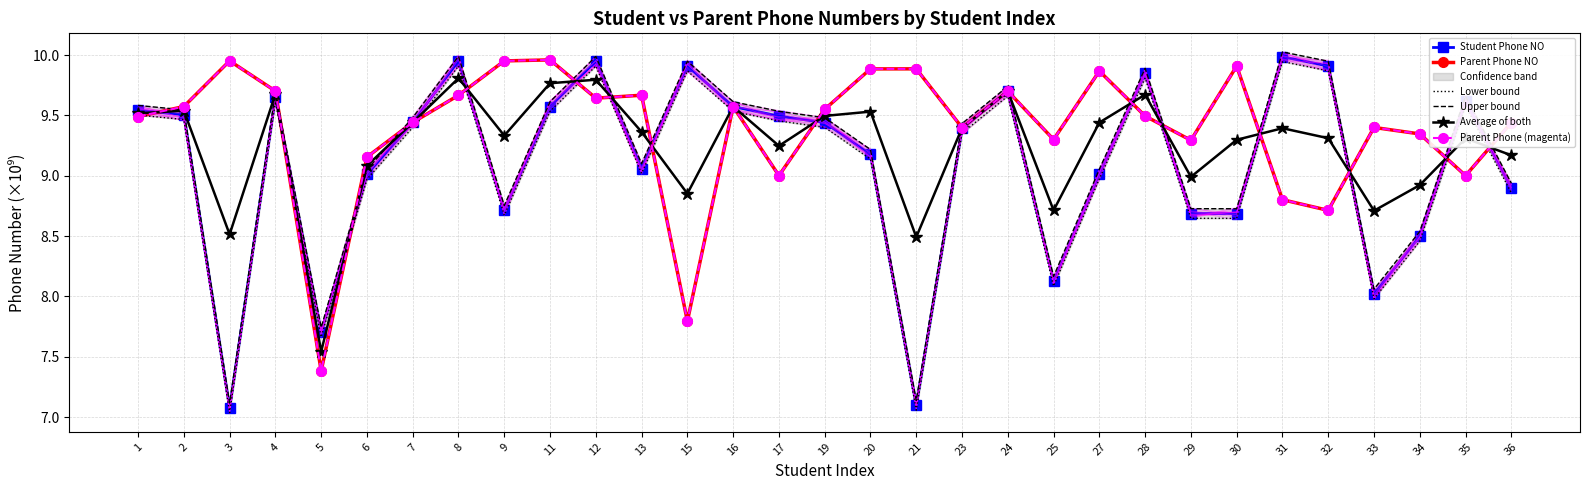

What is the difference between the Parent Phone (magenta) values at 2 and 17?

0.6